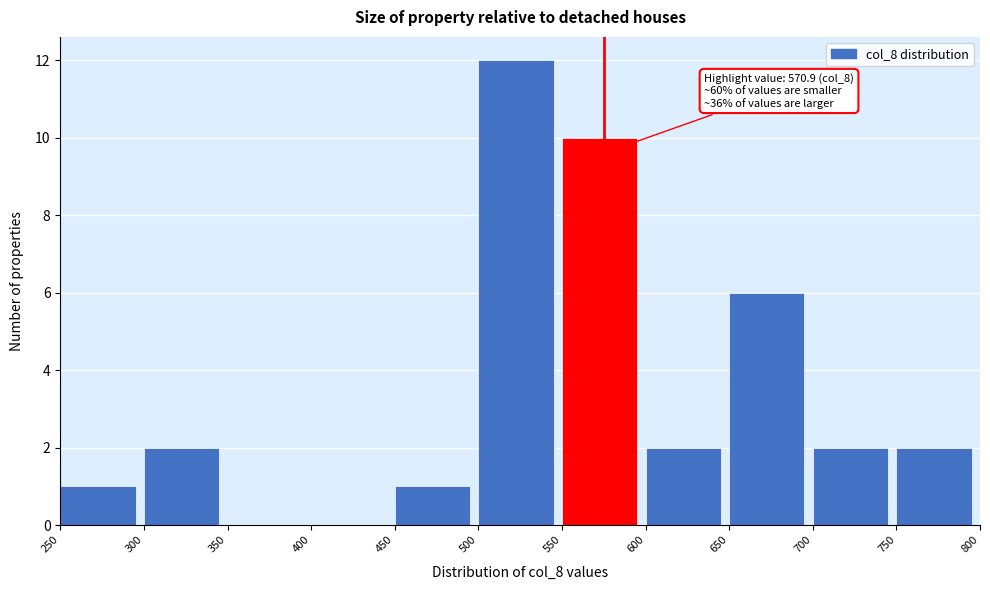

Which range on the x-axis has the tallest bar?

500 to 550